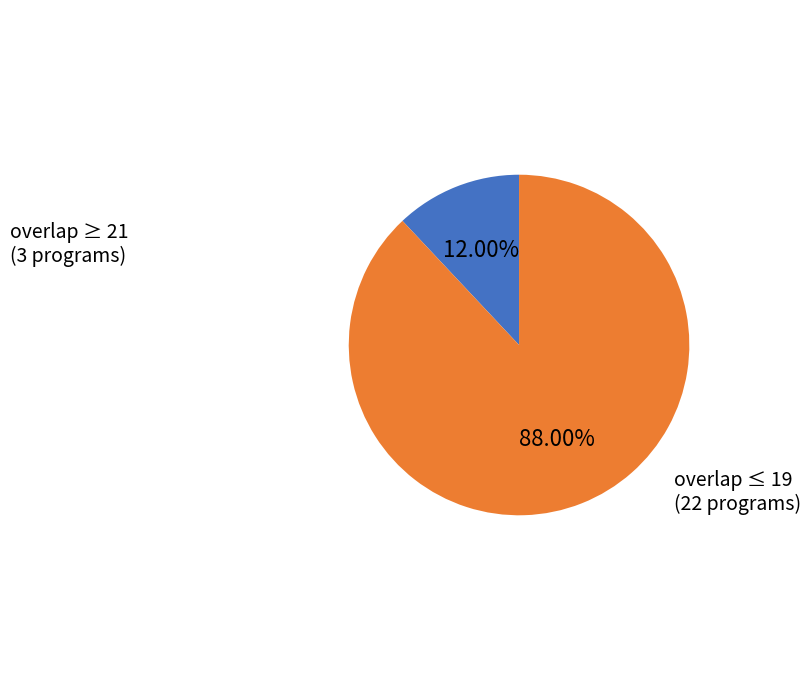

Which category has the biggest portion of the pie?

overlap ≤ 19 (22 programs)